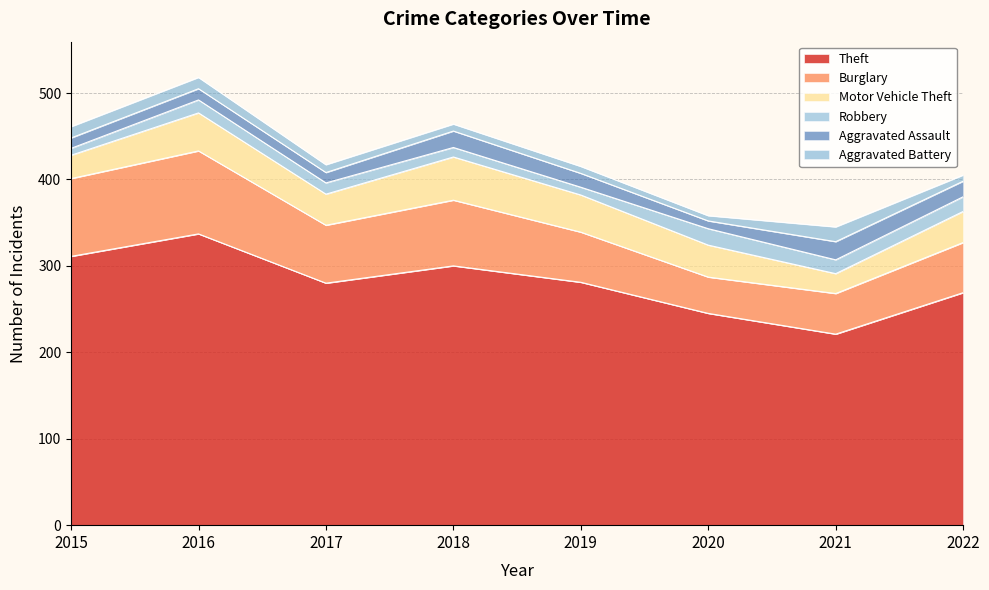

Where does the Burglary series first go above 67?

2015